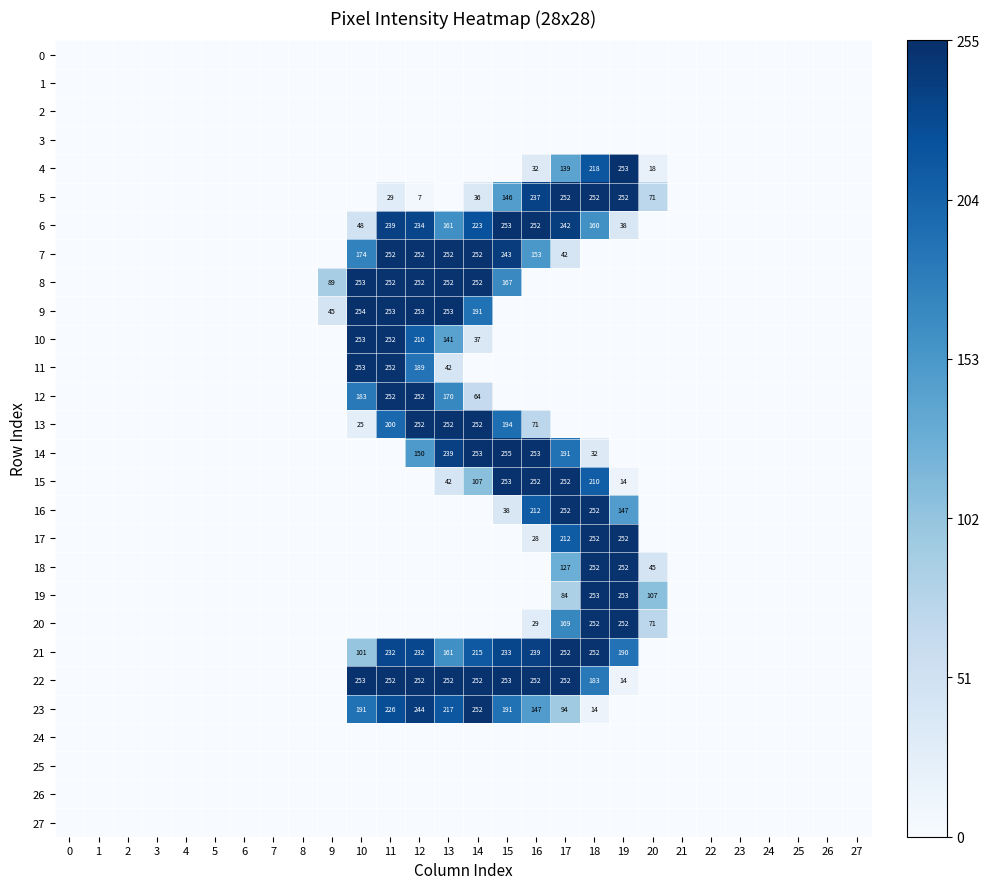

List the series in order of their peak value, highest first.

14, 9, 4, 6, 8, 10, 11, 15, 19, 22, 5, 7, 12, 13, 16, 17, 18, 20, 21, 23, 0, 1, 2, 3, 24, 25, 26, 27